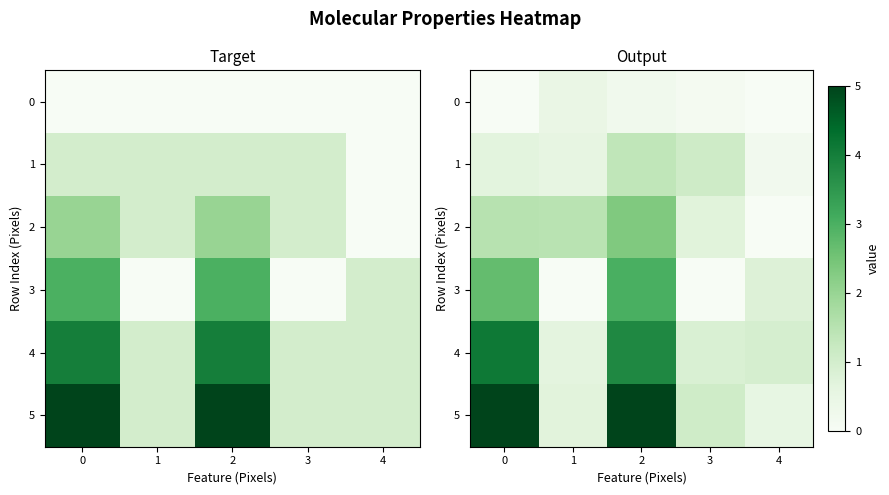

At 4, list the series in order from largest to smallest.

4, 3, 5, 1, 2, 0